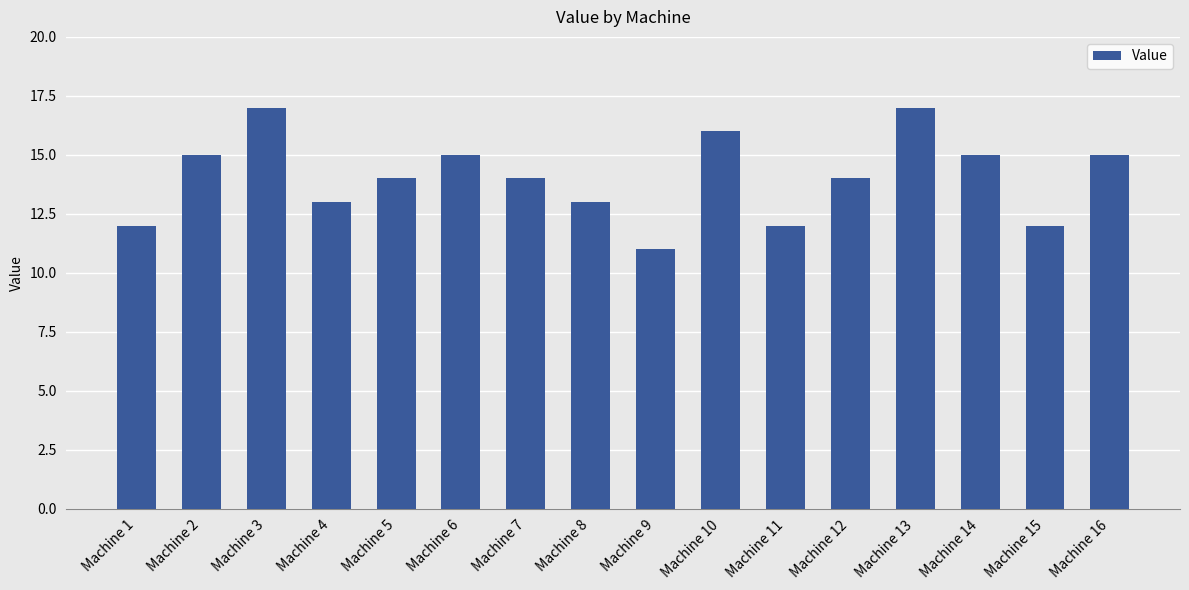

What is the minimum value shown in the chart?

11